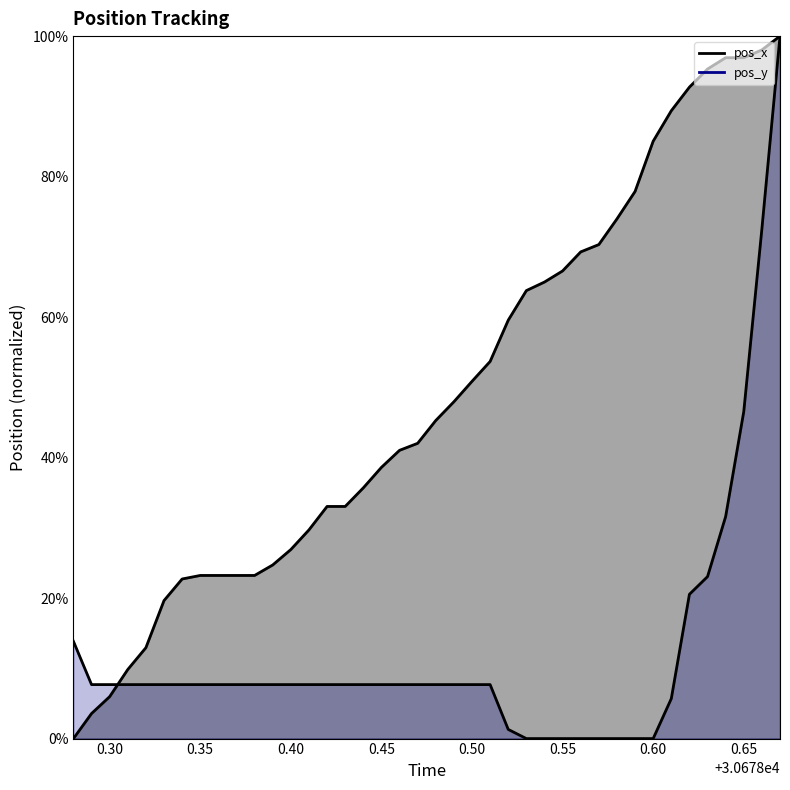

What is the value of the pos_y point at the 23rd from the left?

0.1